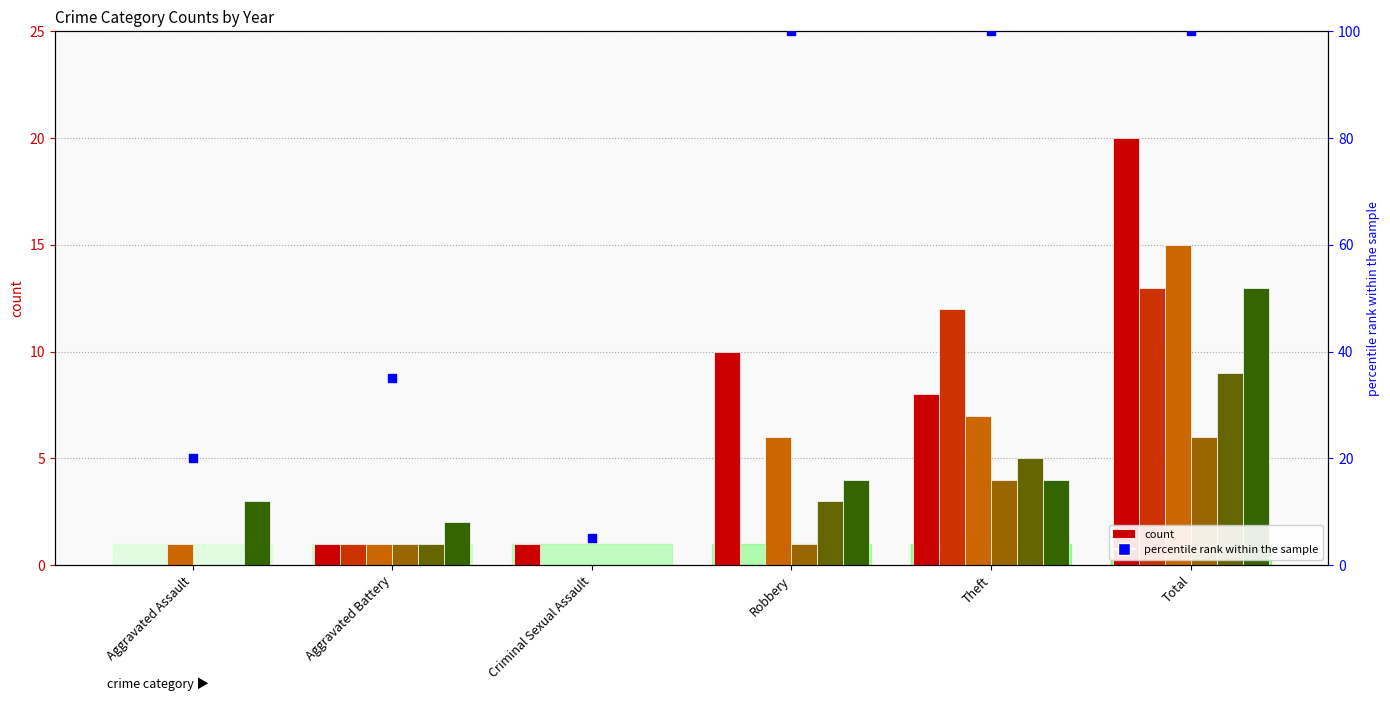

What is the change in value from Aggravated Assault to Aggravated Battery?

+15